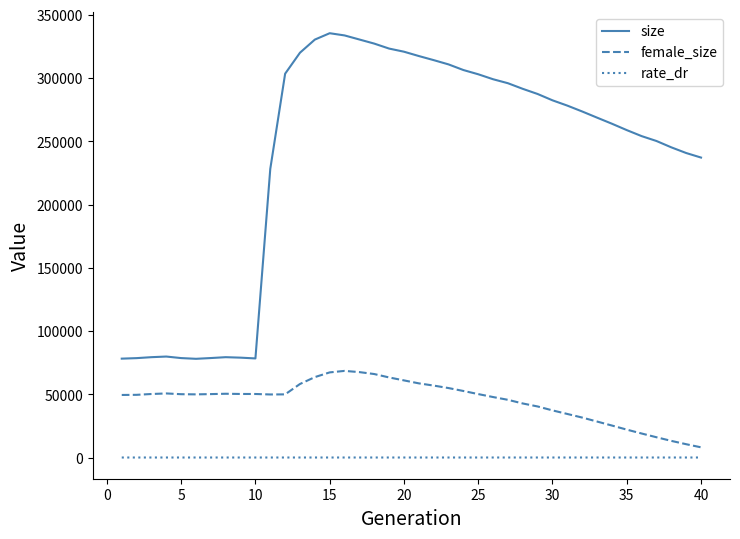

In rate_dr, how many points are higher than both neighbors (excluding endpoints)?

1